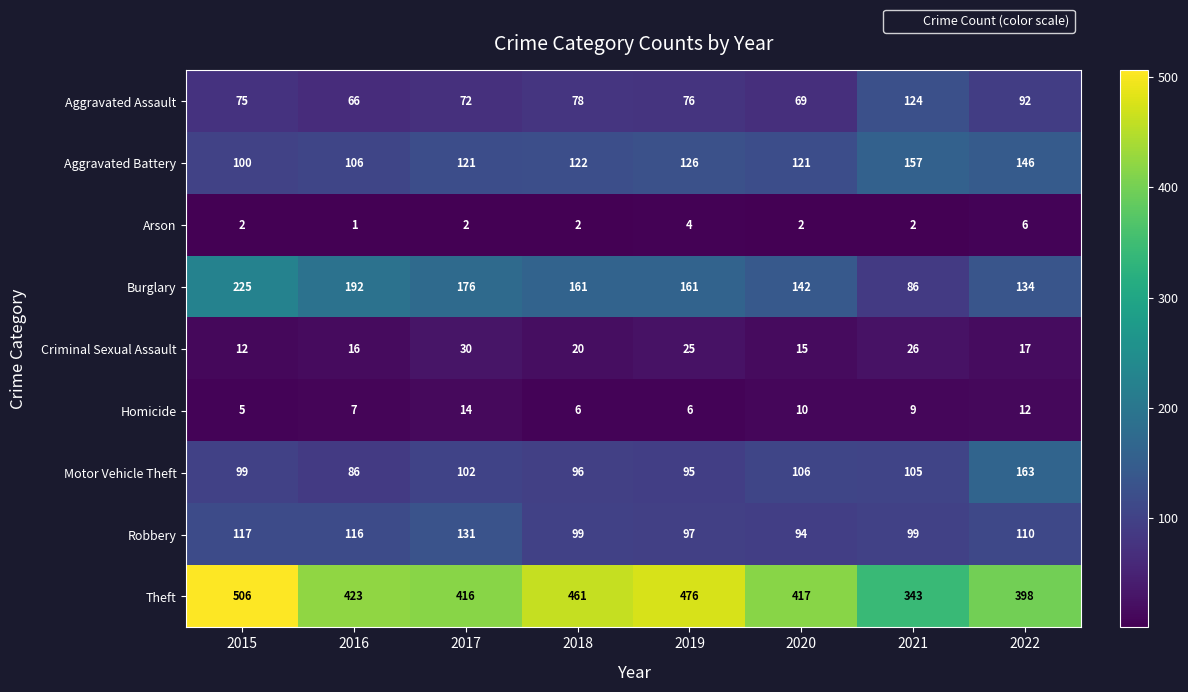

Which series has the largest range (max minus min)?

Theft